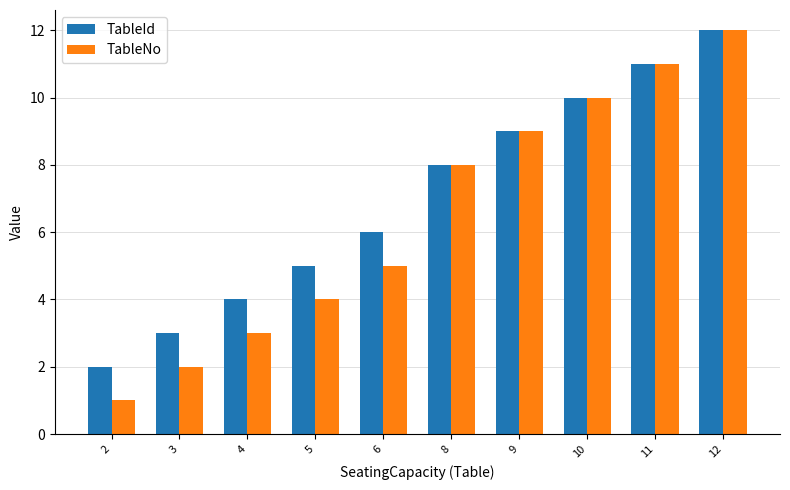

Reading right to left, list all the values displayed in this chart.

TableId: 12	11	10	9	8	6	5	4	3	2
TableNo: 12	11	10	9	8	5	4	3	2	1